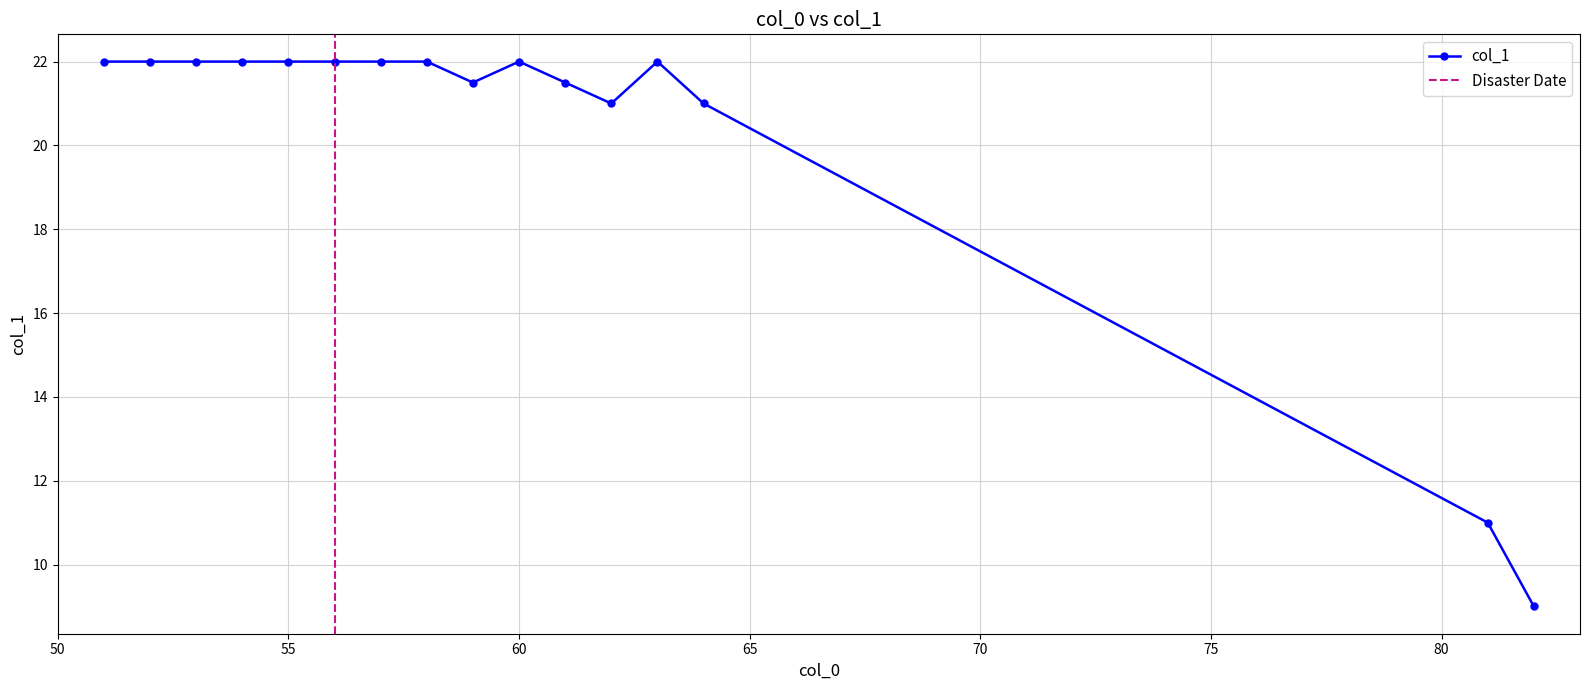

The value of col_1 at 55 is 32.6. True or false?

False